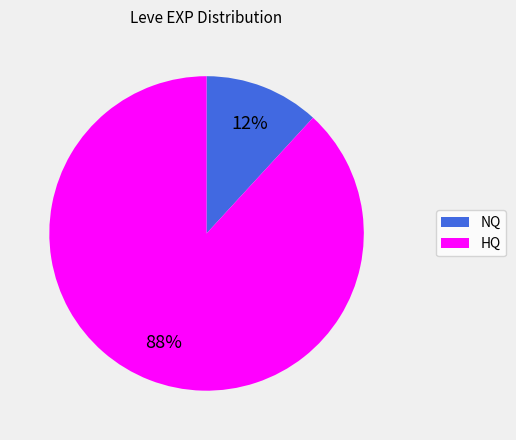

To the nearest percent, what is the average slice percentage?

50%